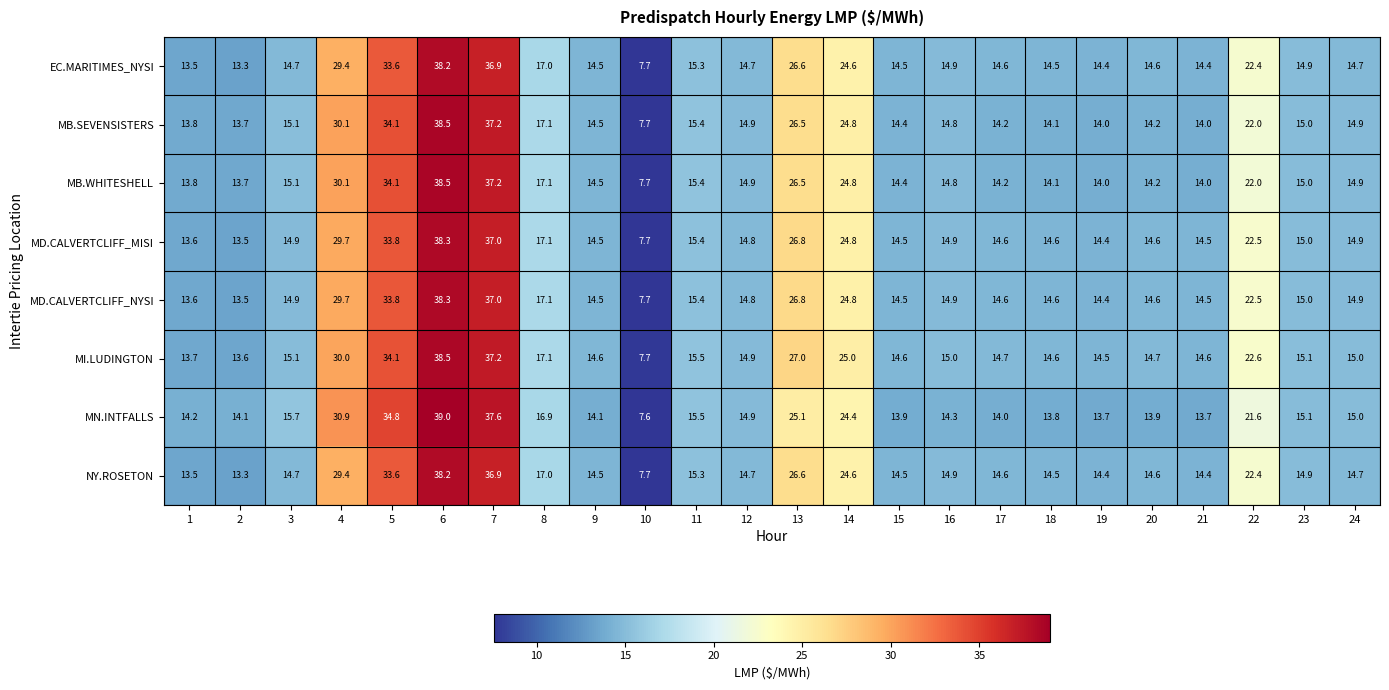

How many data points in EC.MARITIMES_NYSI are less than 14?

3